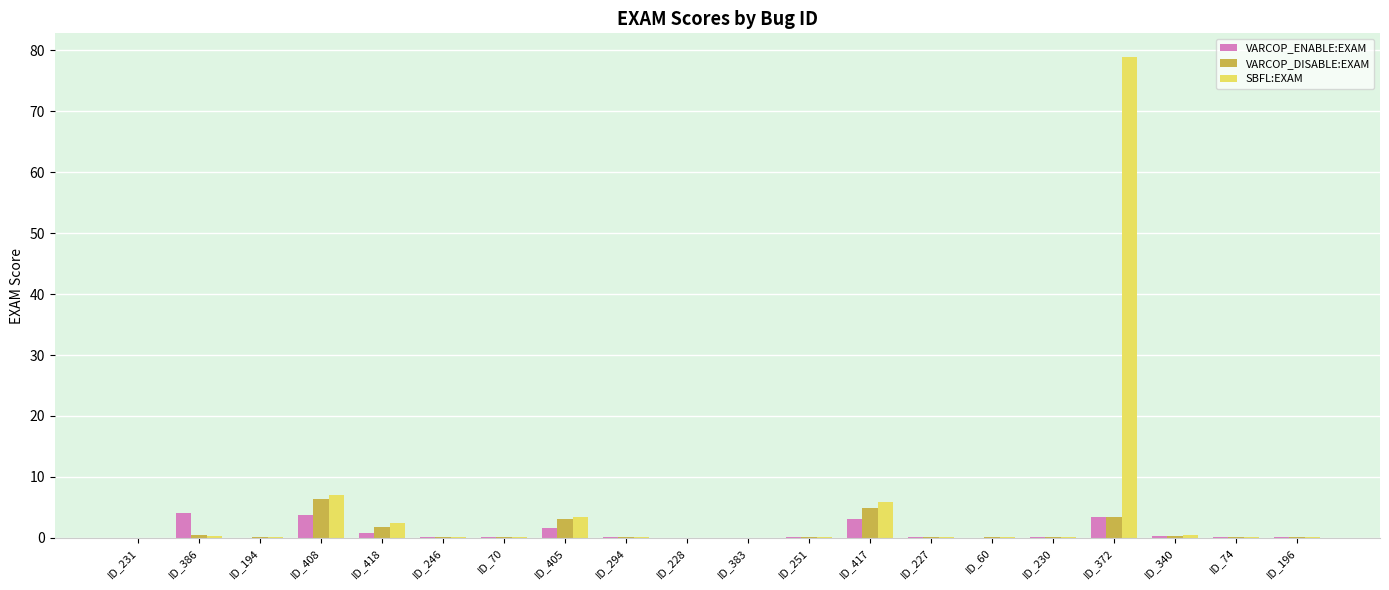

Which label corresponds to the largest value in the chart?

ID_372